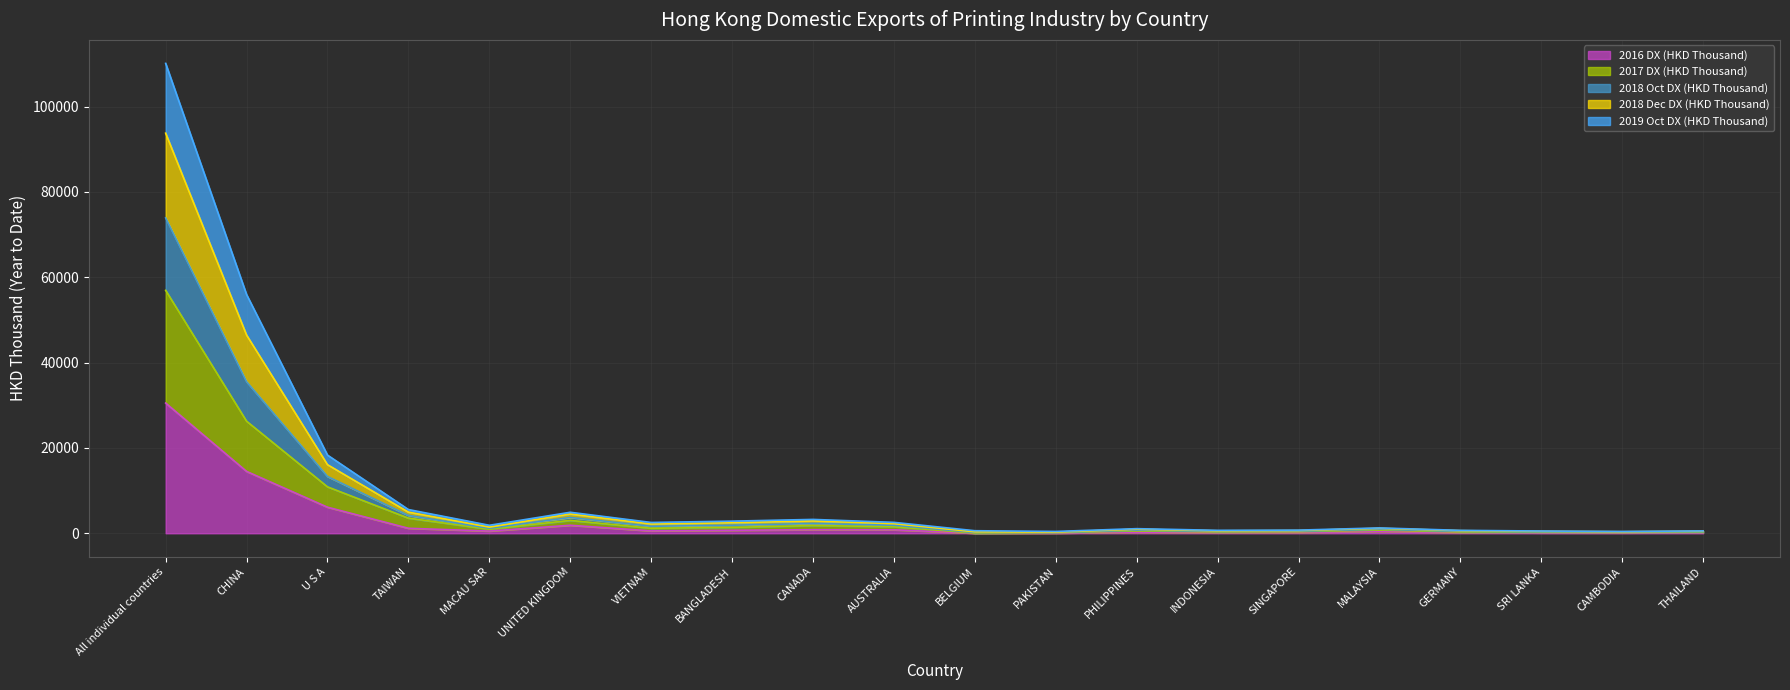

What is the sum of all 2016 DX (HKD Thousand) values?

59287.0